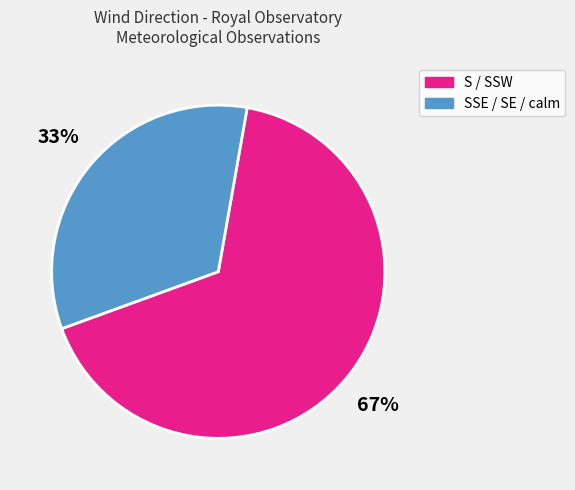

To the nearest percent, what is the average slice percentage?

50%